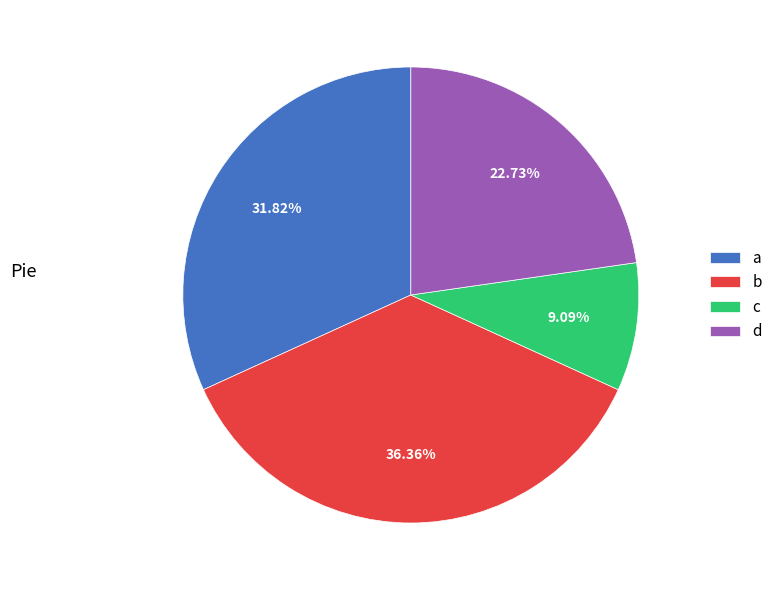

Count the number of slices in the pie.

4